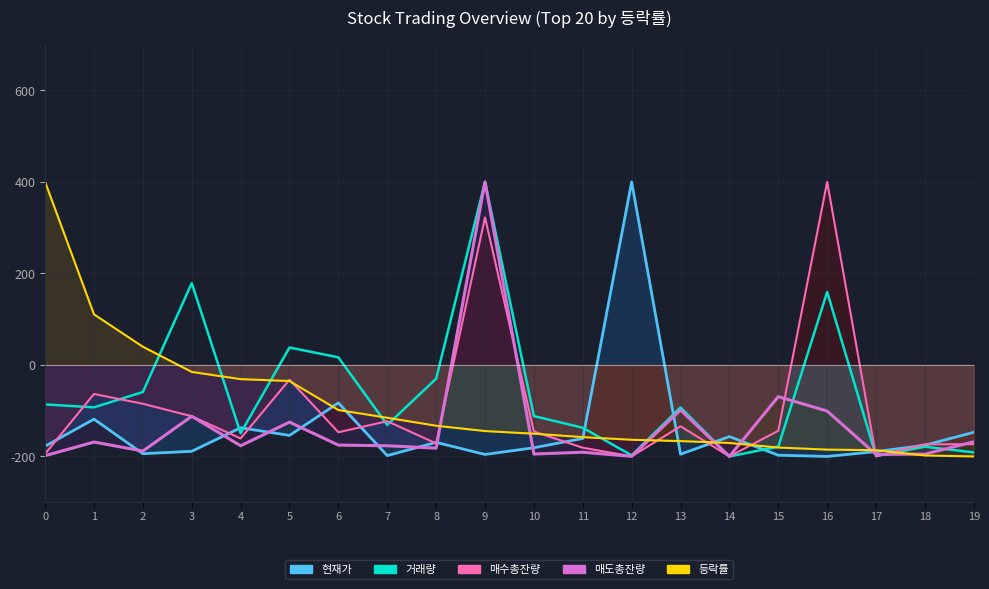

At which category does 현재가_line reach its first local valley?

2